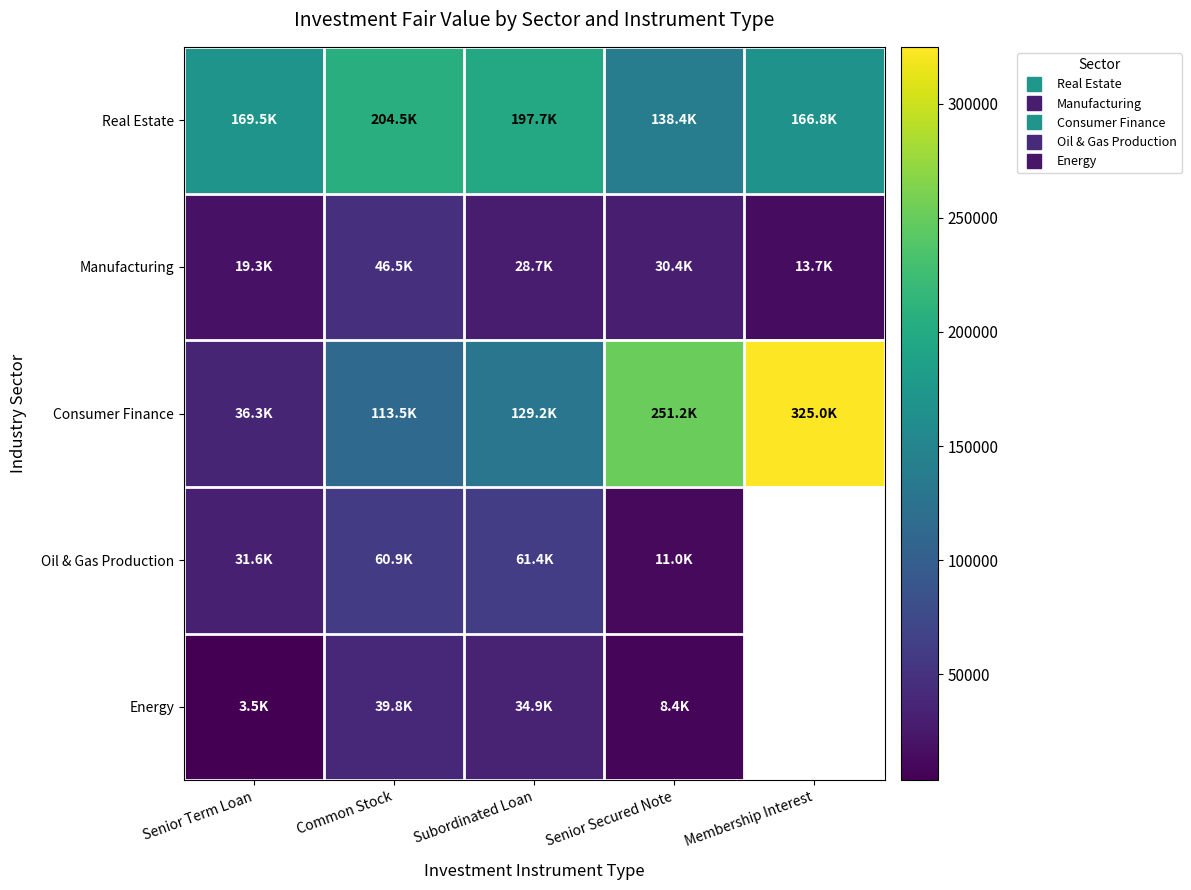

What is the total value across all series at Senior Secured Note?

439449.0